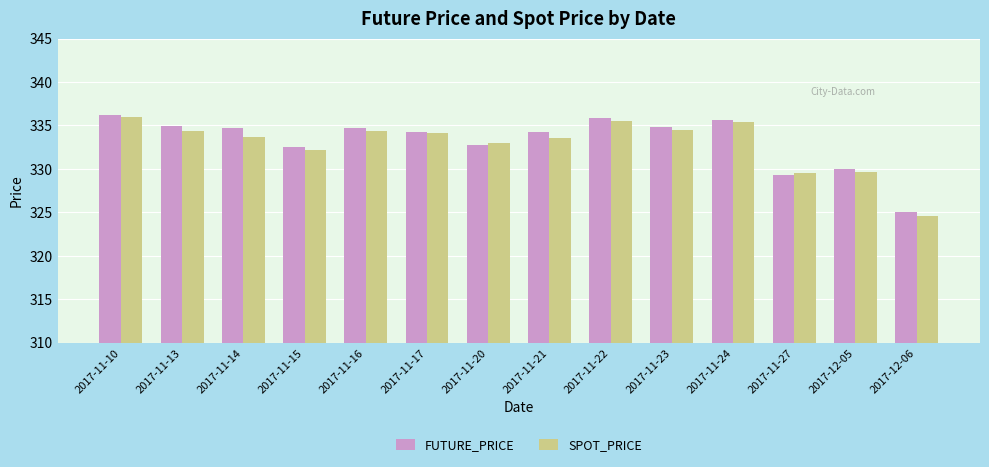

What is the label of the 4th bar from the left?

2017-11-15